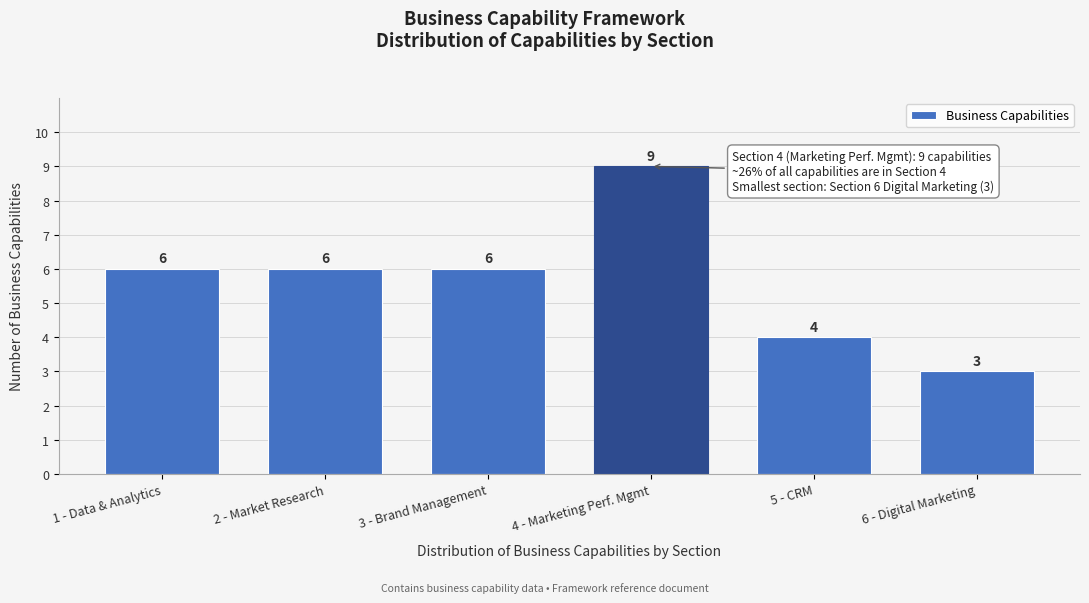

Reading left to right, list all the values displayed in this chart.

6	6	6	9	4	3